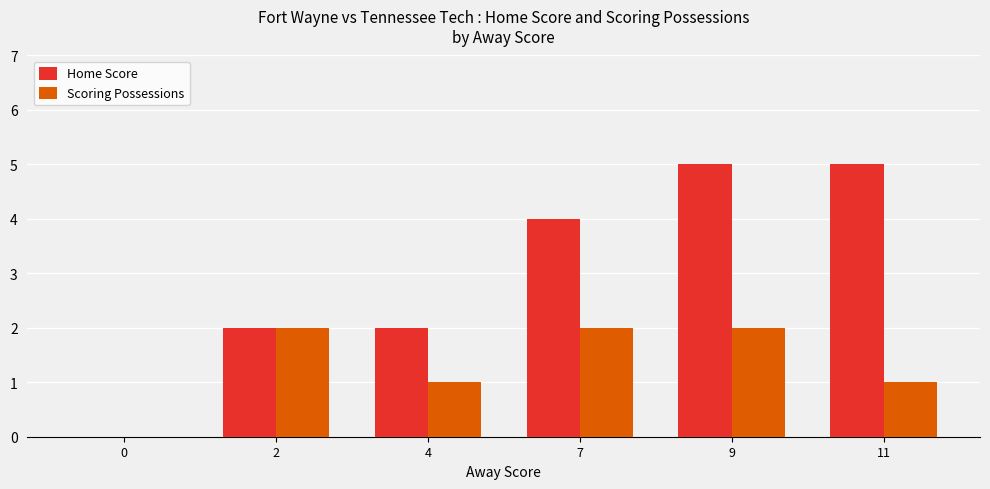

What is the sum of all Scoring Possessions values?

8